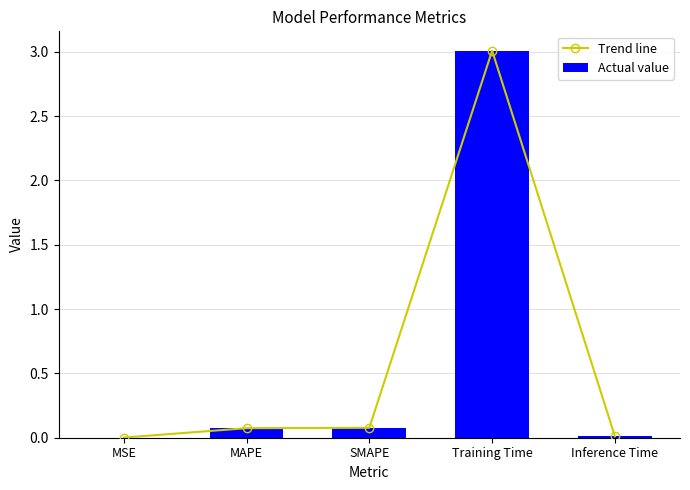

Reading right to left, list all the values displayed in this chart.

Trend line: Inference Time=0.0	Training Time=3.0	SMAPE=0.1	MAPE=0.1	MSE=0.0
Actual value: Inference Time=0.0	Training Time=3.0	SMAPE=0.1	MAPE=0.1	MSE=0.0